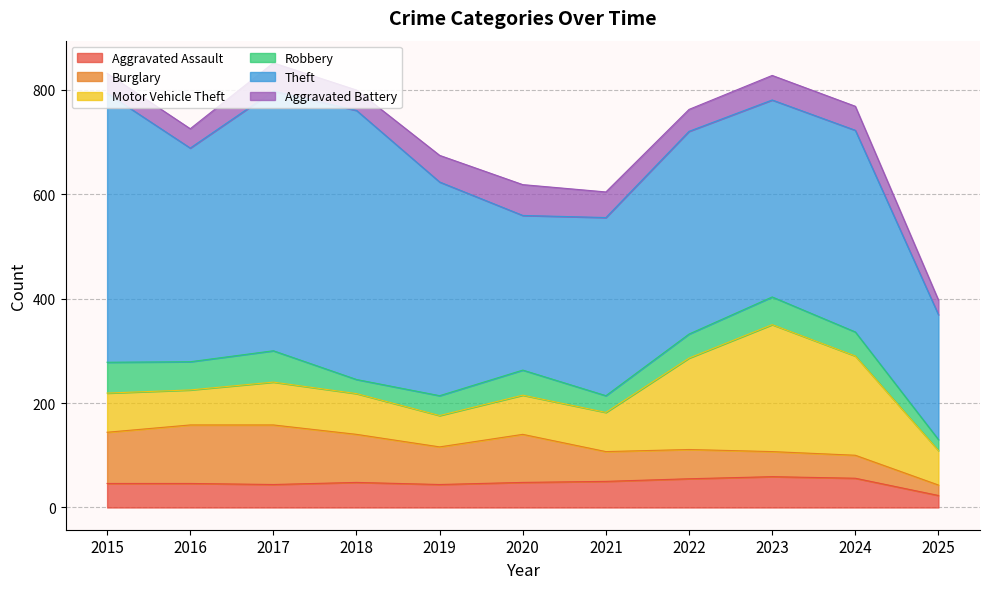

What is the difference between the Robbery values at 2023 and 2025?

32